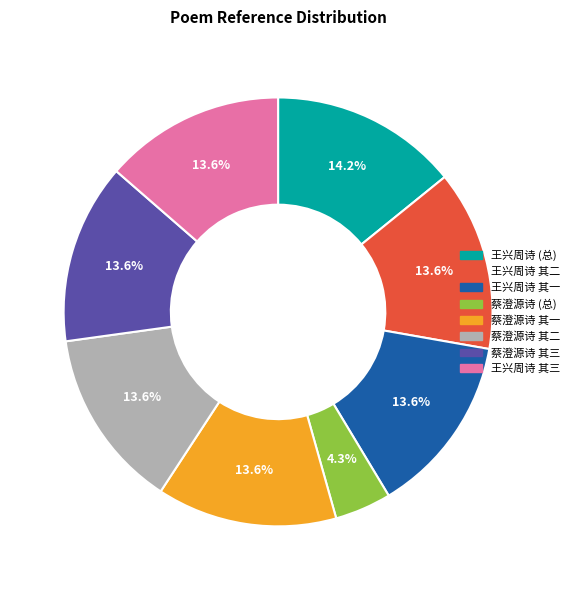

Which category has the smallest portion of the pie?

蔡澄源诗 (总)